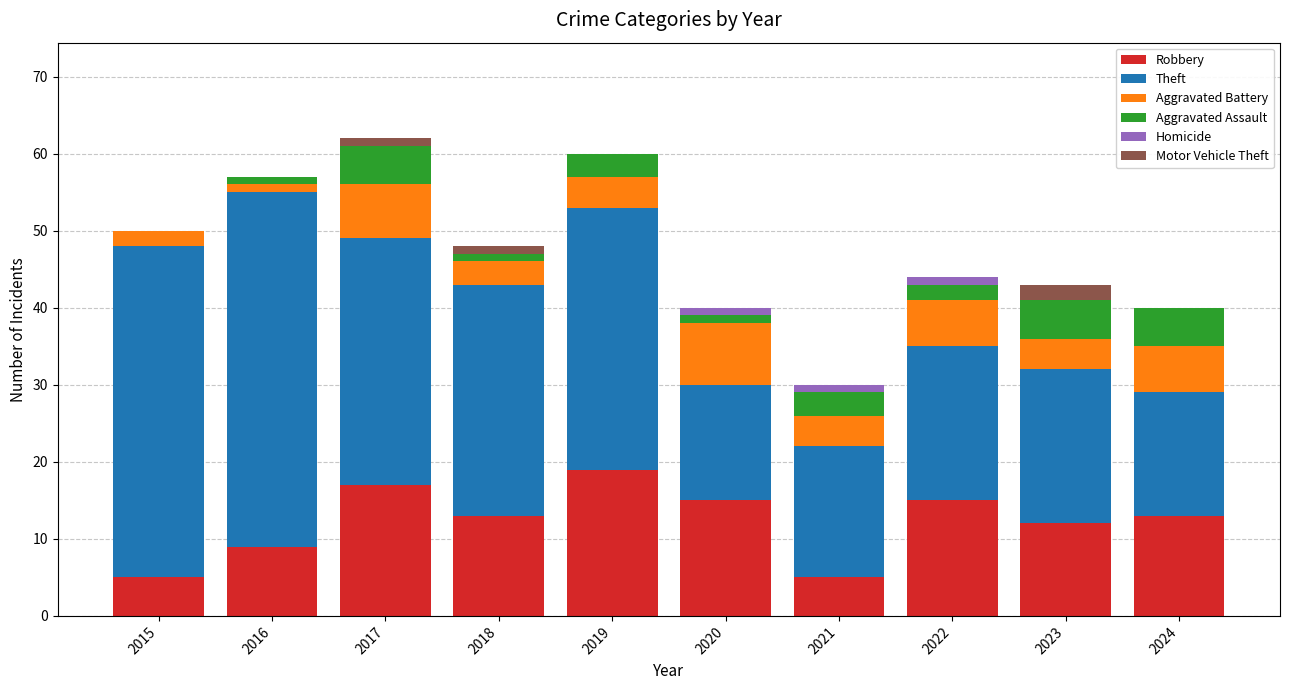

What is the highest value of the Robbery series?

19